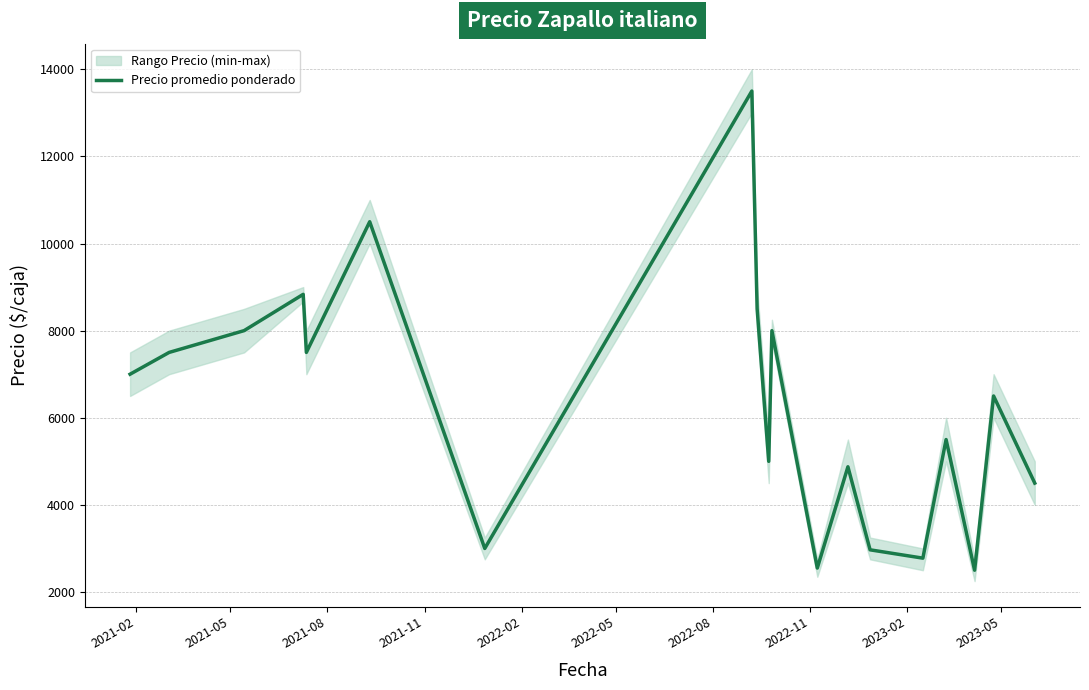

True or false: the data has more than 0 interior local peaks.

True